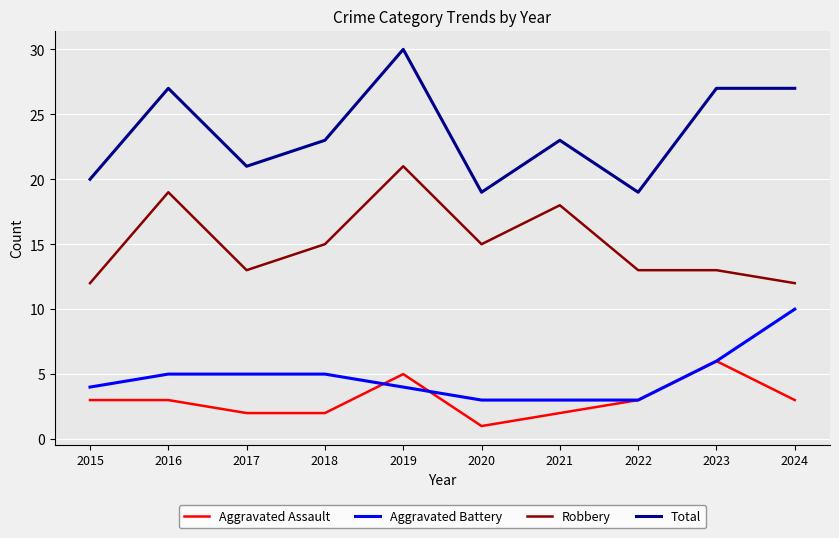

What is the spread (max minus min) of values at 2022?

16